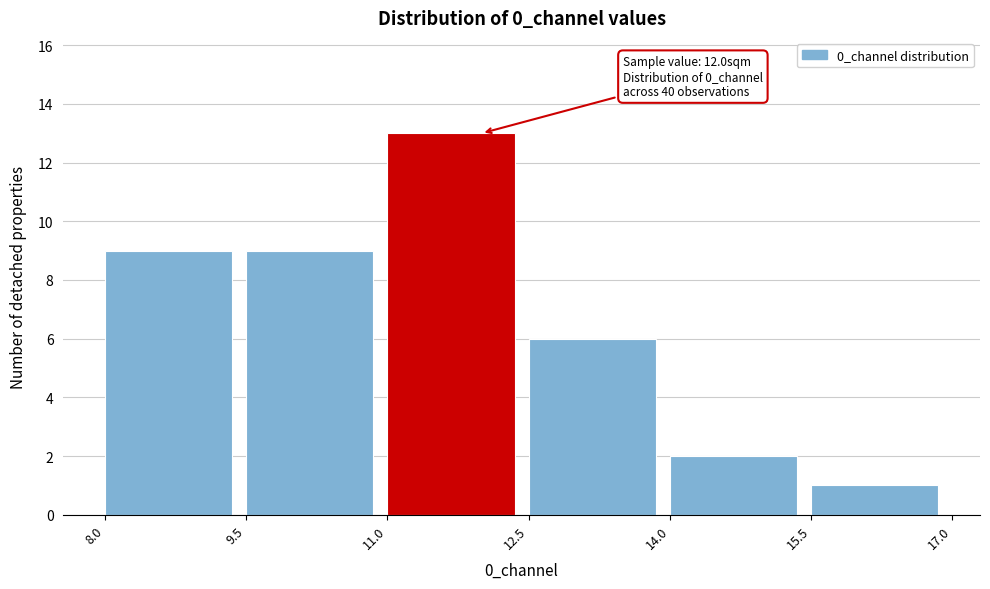

Over which range of the x-axis is the bar tallest?

11.0 to 12.5